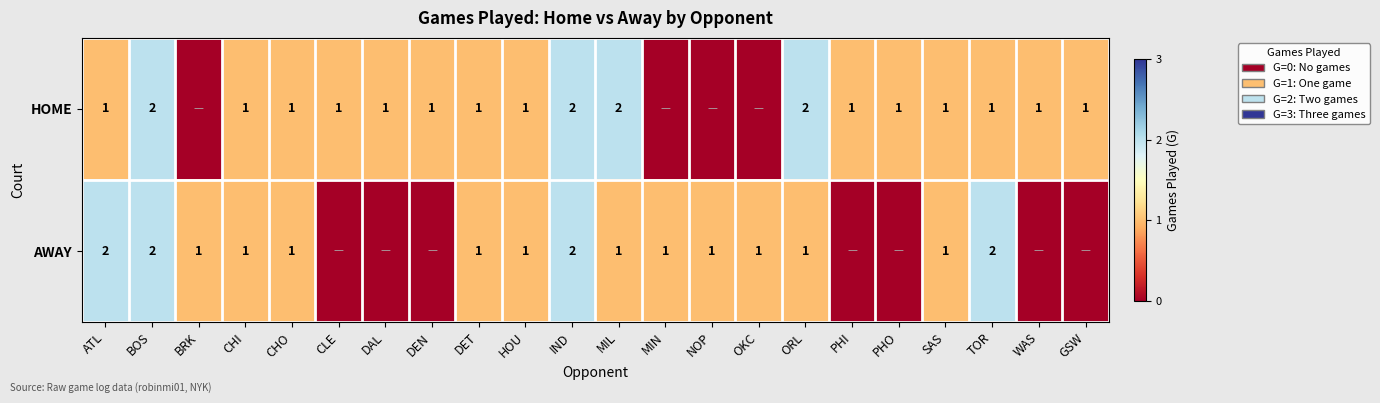

Is it true that AWAY equals 3 at ATL?

False